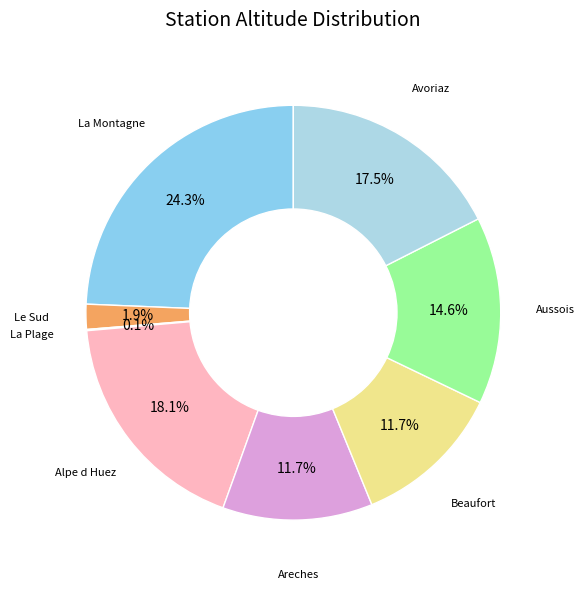

Which slice is the largest?

La Montagne